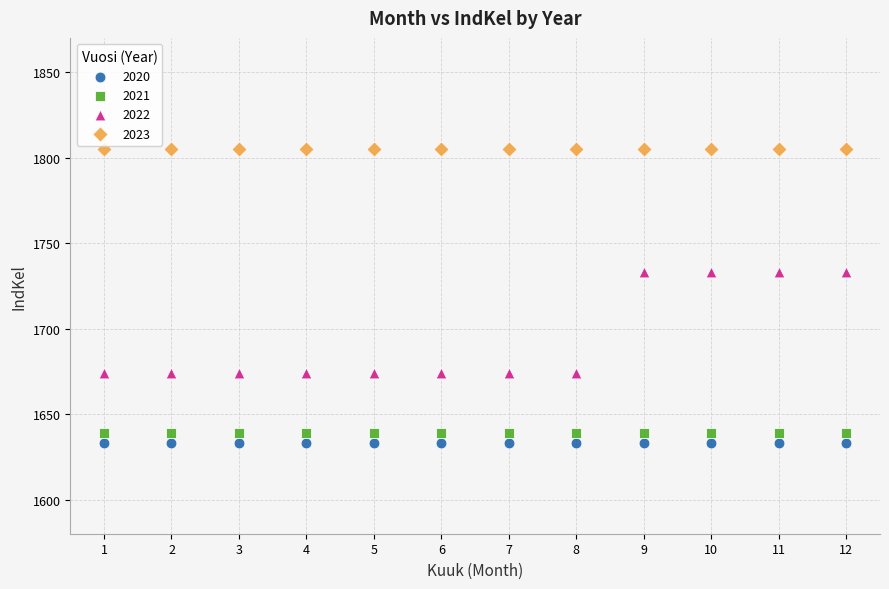

Which series reaches the maximum Y coordinate?

2023